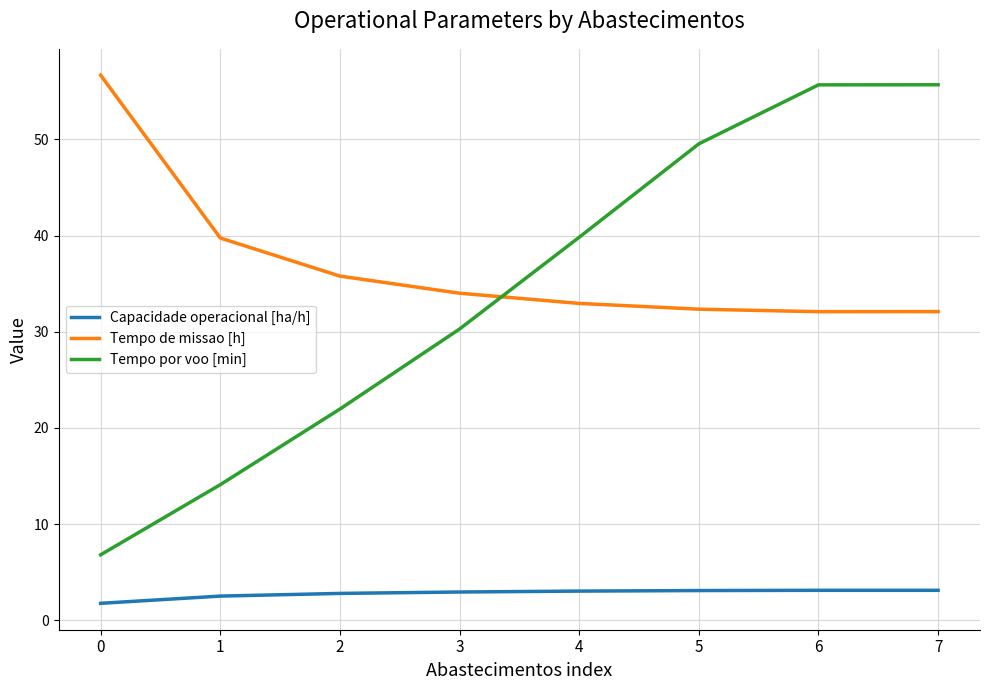

What is the difference between the second highest and minimum values in the Tempo de missao [h] series?

7.7